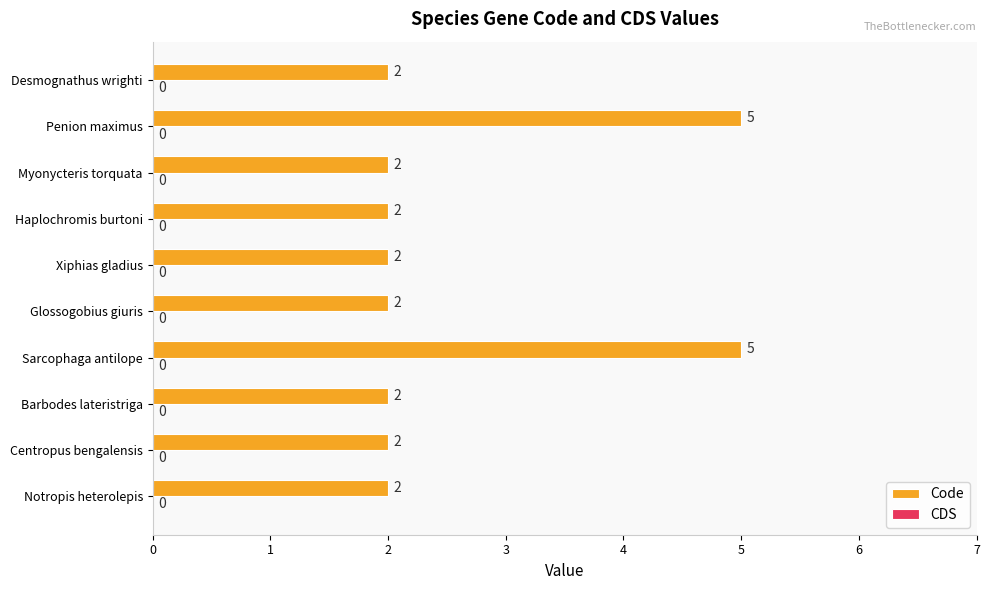

Reading top to bottom, transcribe all the data shown in this chart.

Desmognathus wrighti=2	Penion maximus=5	Myonycteris torquata=2	Haplochromis burtoni=2	Xiphias gladius=2	Glossogobius giuris=2	Sarcophaga antilope=5	Barbodes lateristriga=2	Centropus bengalensis=2	Notropis heterolepis=2